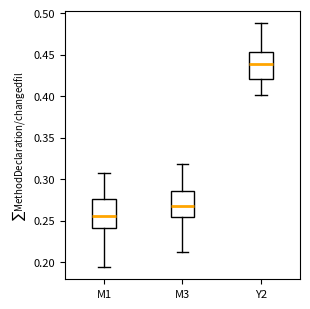

Reading left to right, transcribe this box plot: for each box, give where its median line is, the range the box spans, and where its two whiskers end, as read against the y-axis. The values are not printed on the chart, so give them approximately, as read against the axis.

M1: median 0.255, box 0.240 to 0.275, whiskers 0.195 to 0.305
M3: median 0.265, box 0.255 to 0.285, whiskers 0.210 to 0.320
Y2: median 0.440, box 0.420 to 0.455, whiskers 0.400 to 0.490